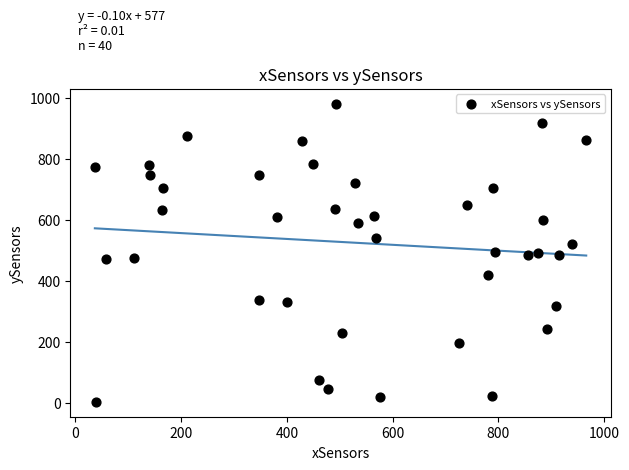

What is the range of X values (max minus min)?

929.7